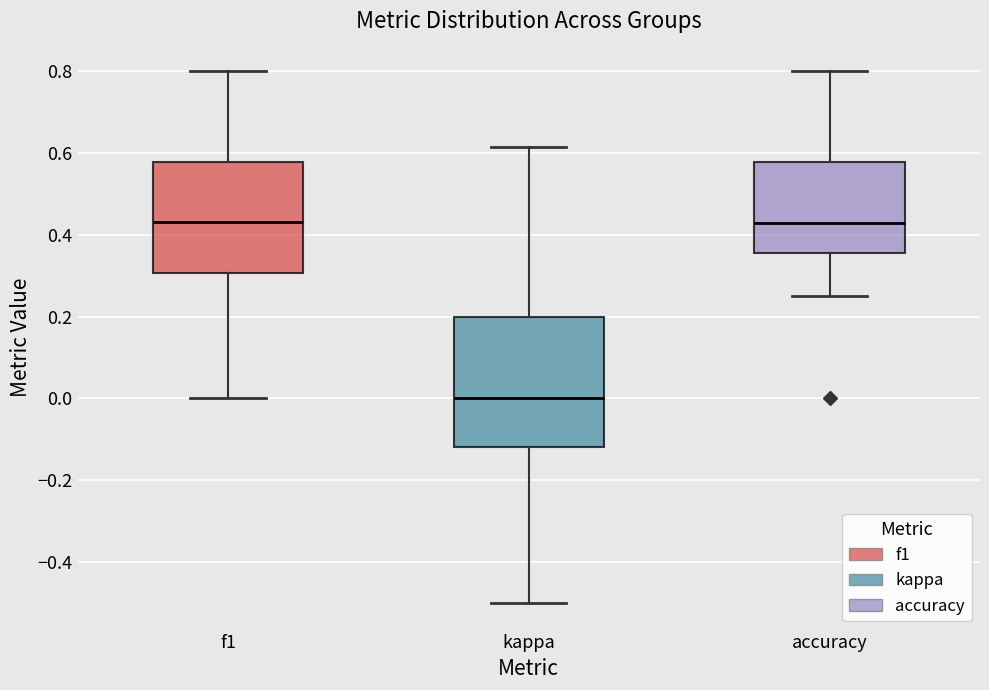

Reading left to right, transcribe this box plot: for each box, give where its median line is, the range the box spans, and where its two whiskers end, as read against the y-axis. The values are not printed on the chart, so give them approximately, as read against the axis.

f1: median 0.44, box 0.30 to 0.58, whiskers 0.00 to 0.80
kappa: median 0.00, box -0.12 to 0.20, whiskers -0.50 to 0.62
accuracy: median 0.42, box 0.36 to 0.58, whiskers 0.26 to 0.80